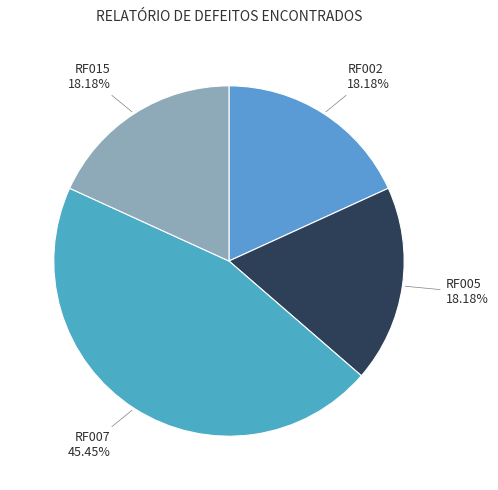

Count the number of slices in the pie.

4